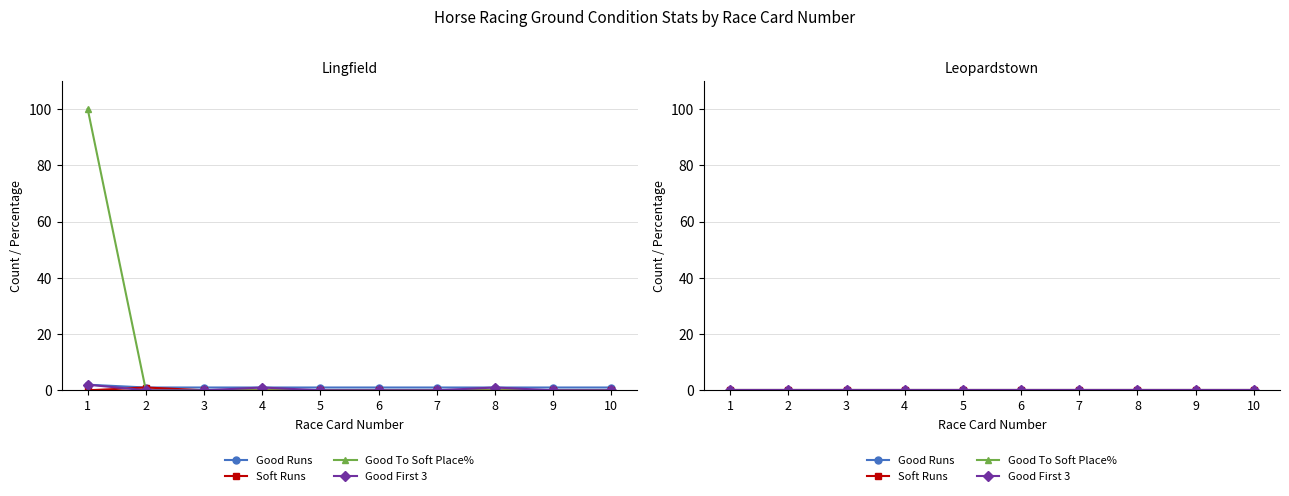

What is the maximum value shown in the chart?

100